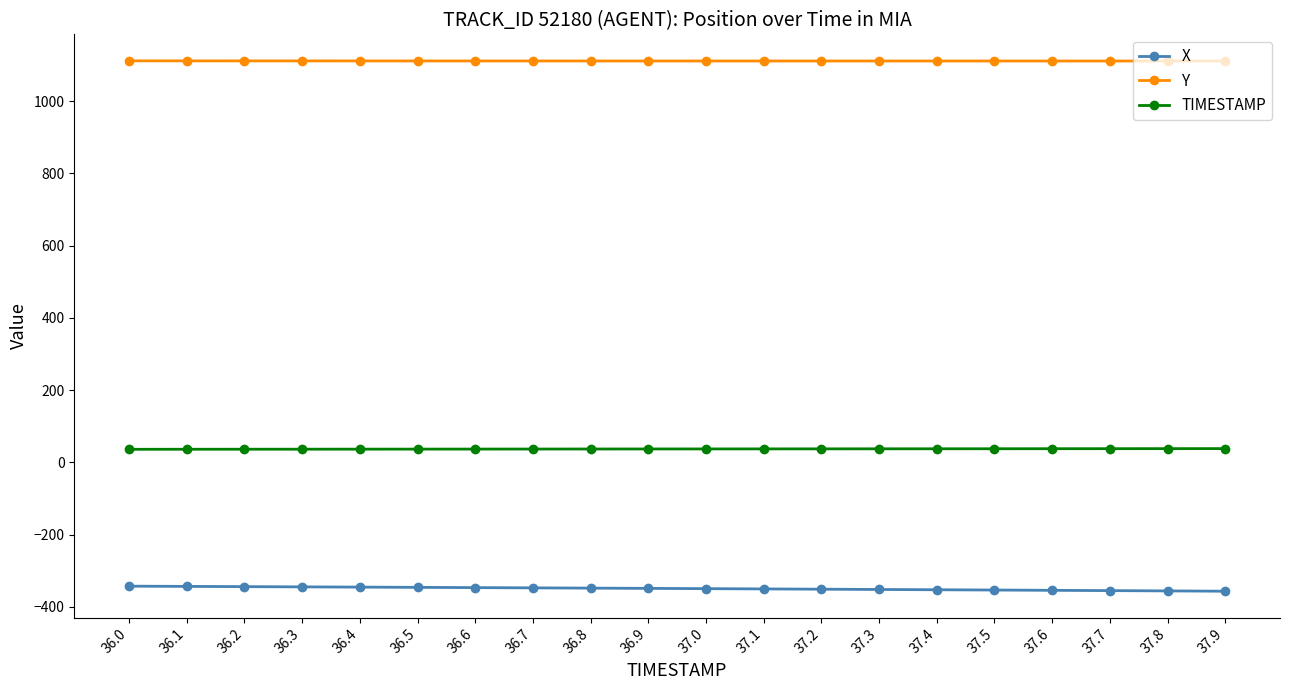

What is the spread (max minus min) of values at 36.7?

1458.6